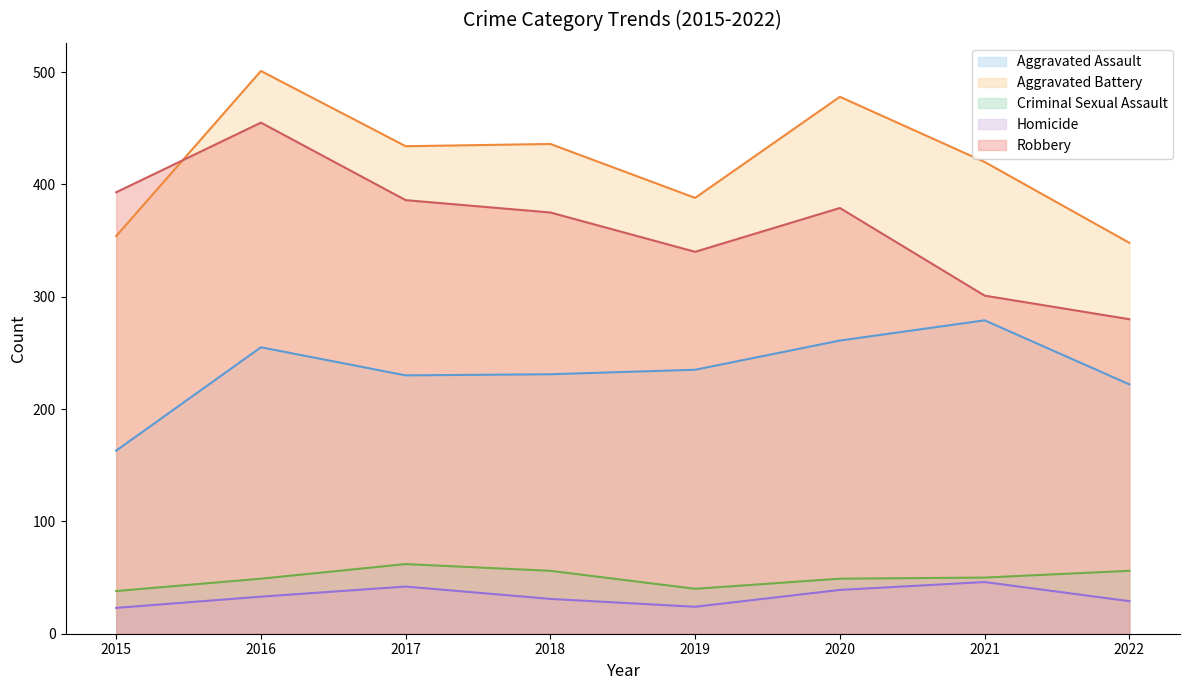

Does the chart display data point markers on the line(s)?

No